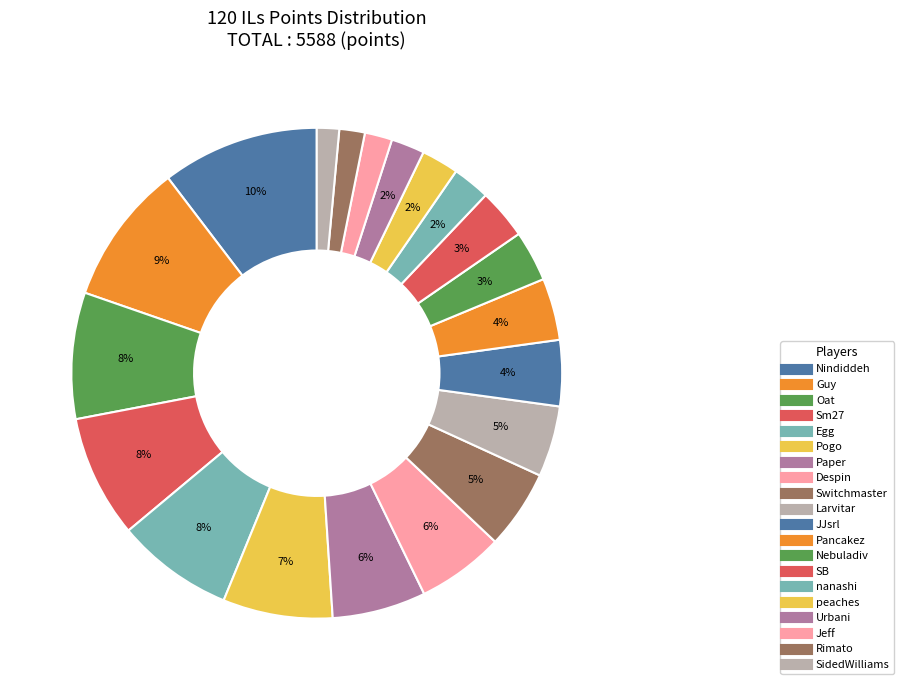

How many segments does this pie chart have?

20